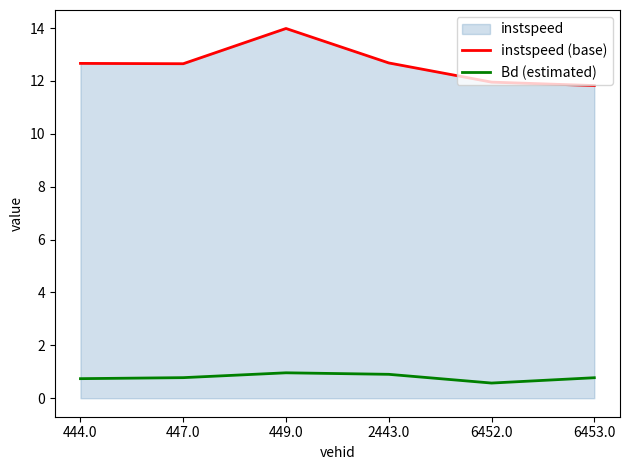

At which label is Bd (estimated) closest to 0?

6452.0